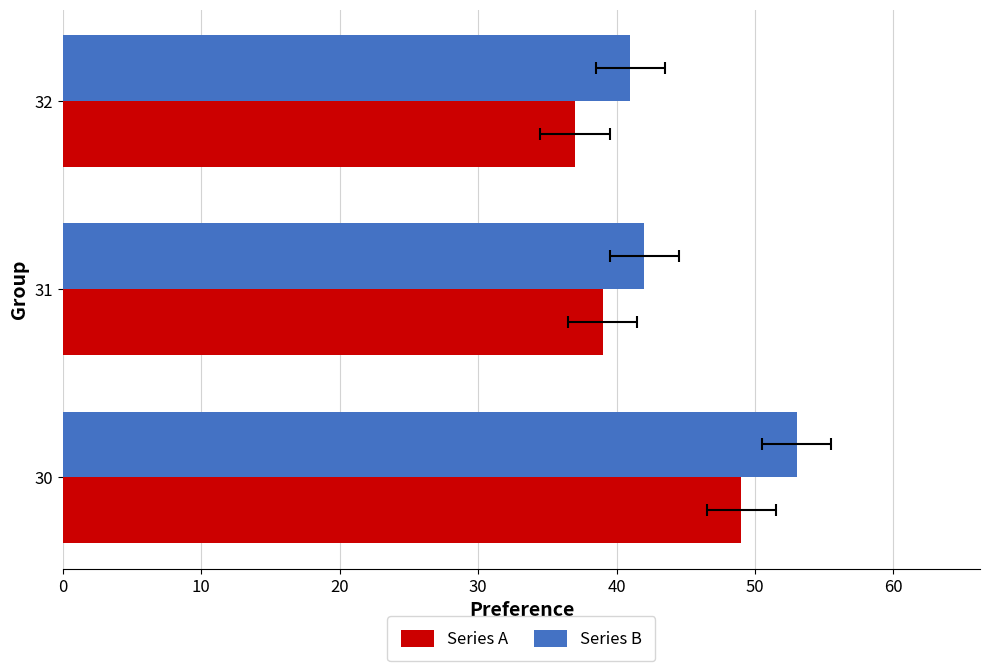

Which series has the largest total across all categories?

Series B